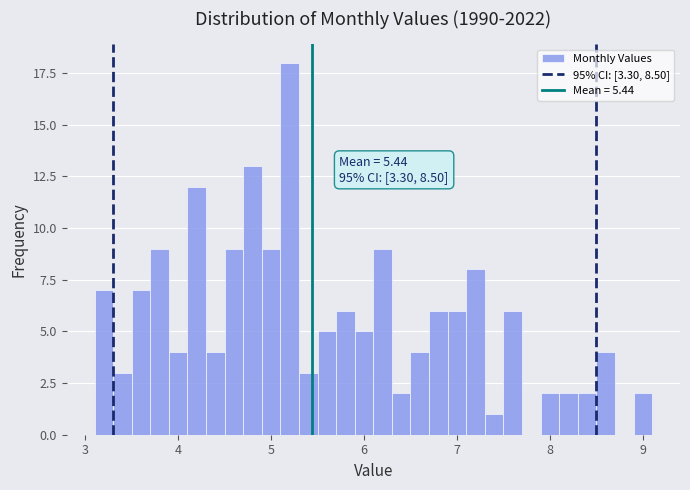

Around what value on the x-axis is the tallest bar? Give the approximate position of its centre, as read against the axis.

5.2